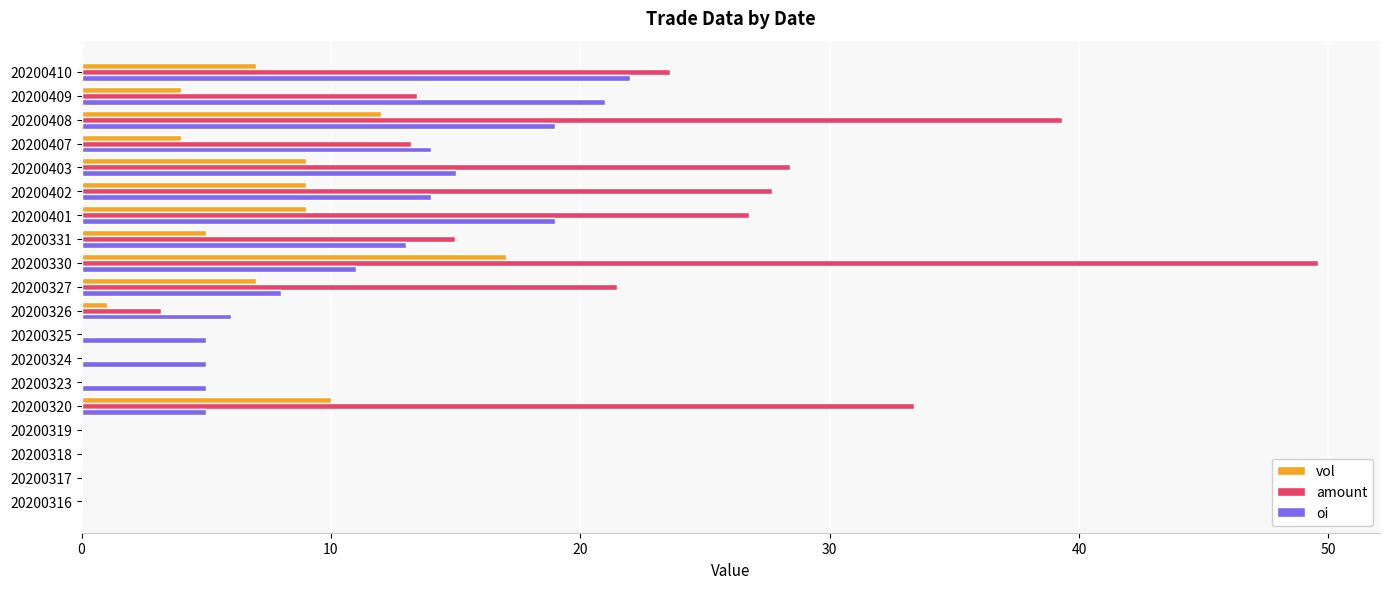

Which series has the largest range (max minus min)?

amount